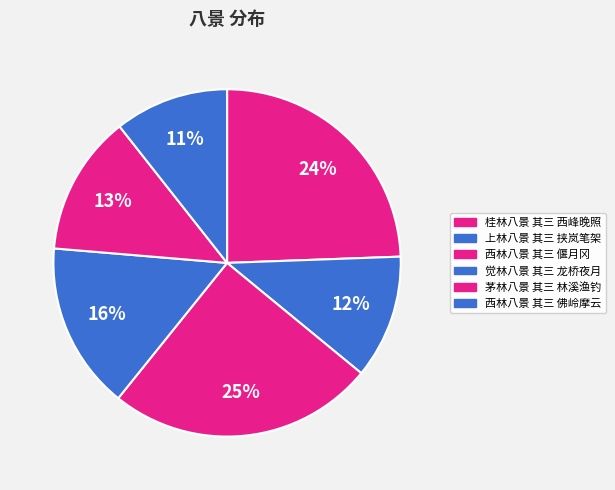

Which category has the biggest portion of the pie?

西林八景 其三 偃月冈